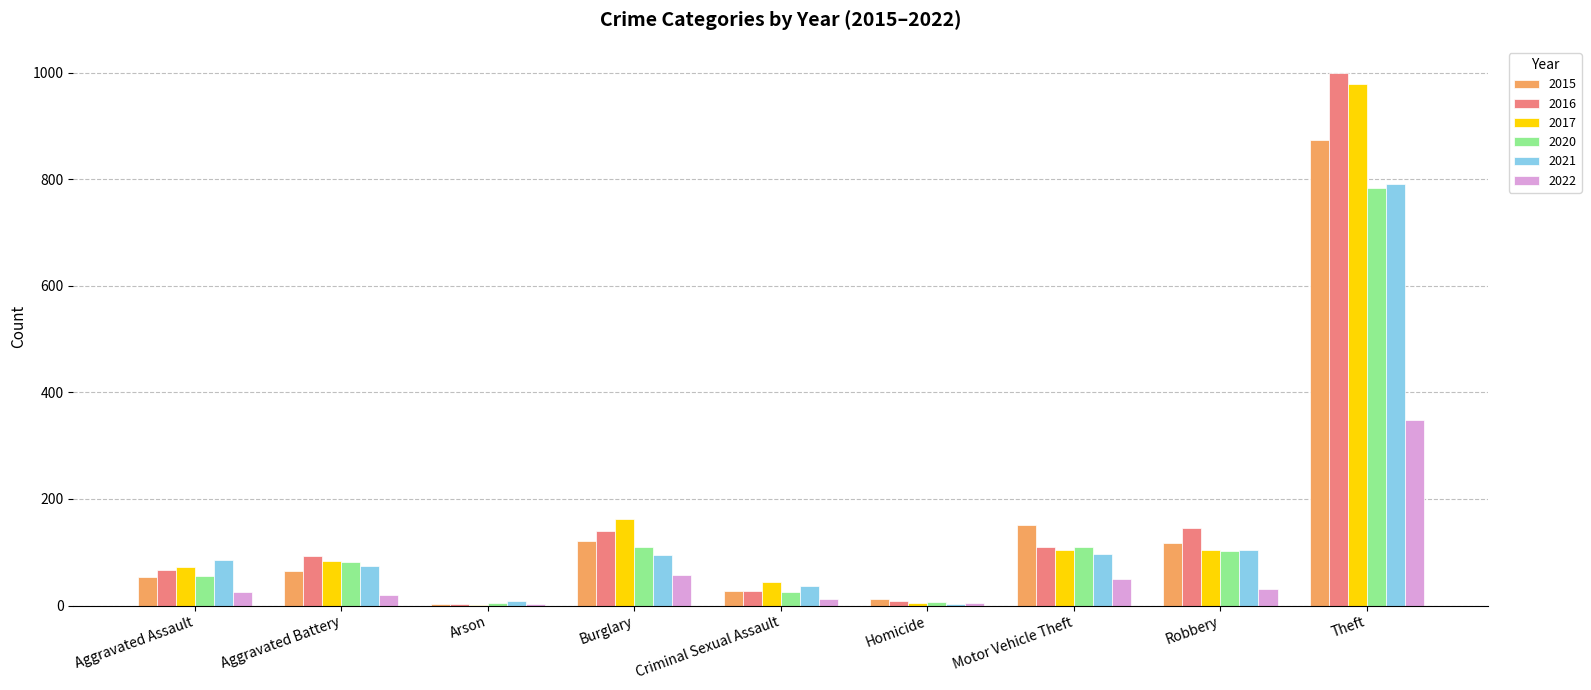

At which category does the chart reach its peak across all series?

Theft